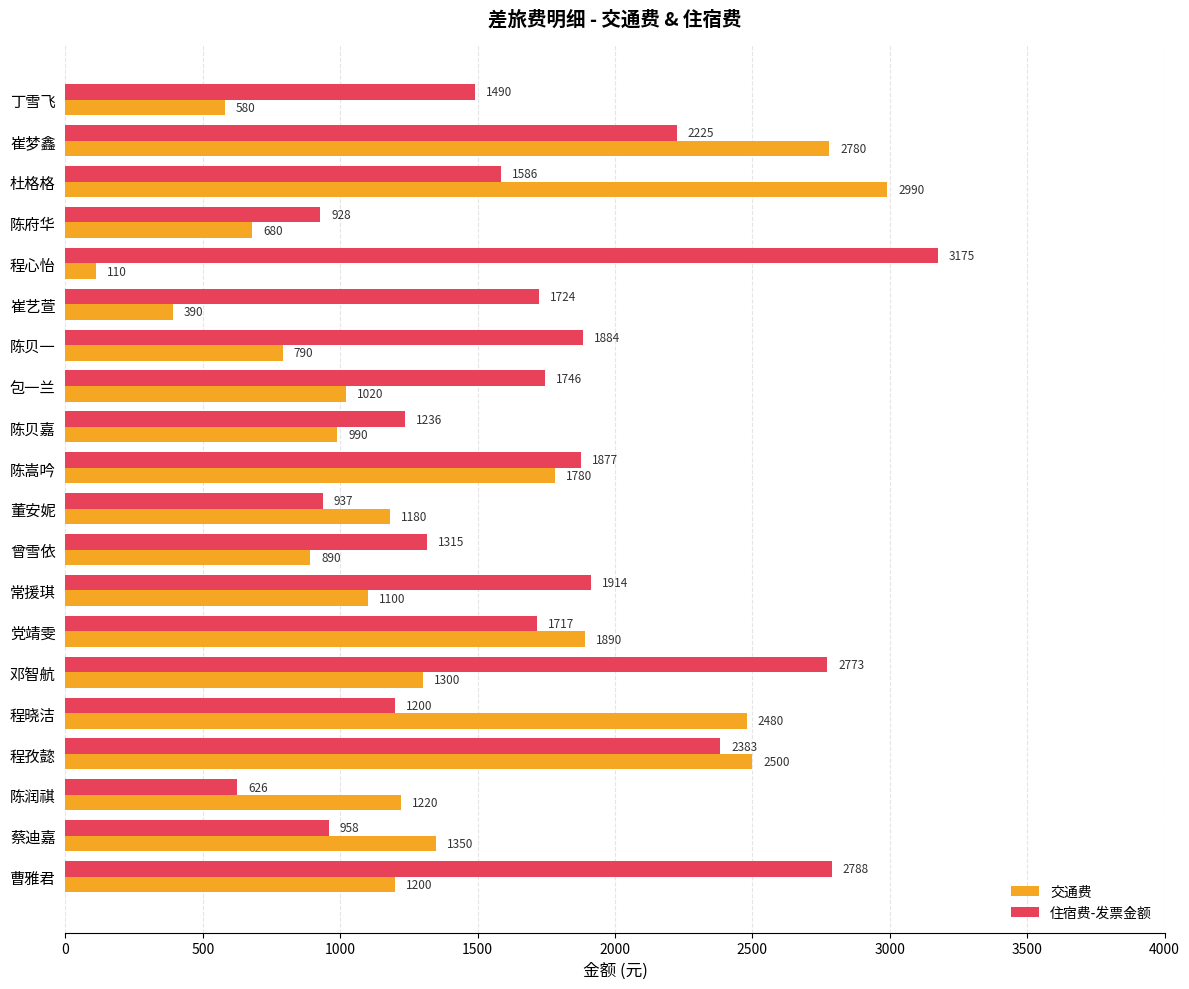

At how many categories does at least one series exceed 549?

20